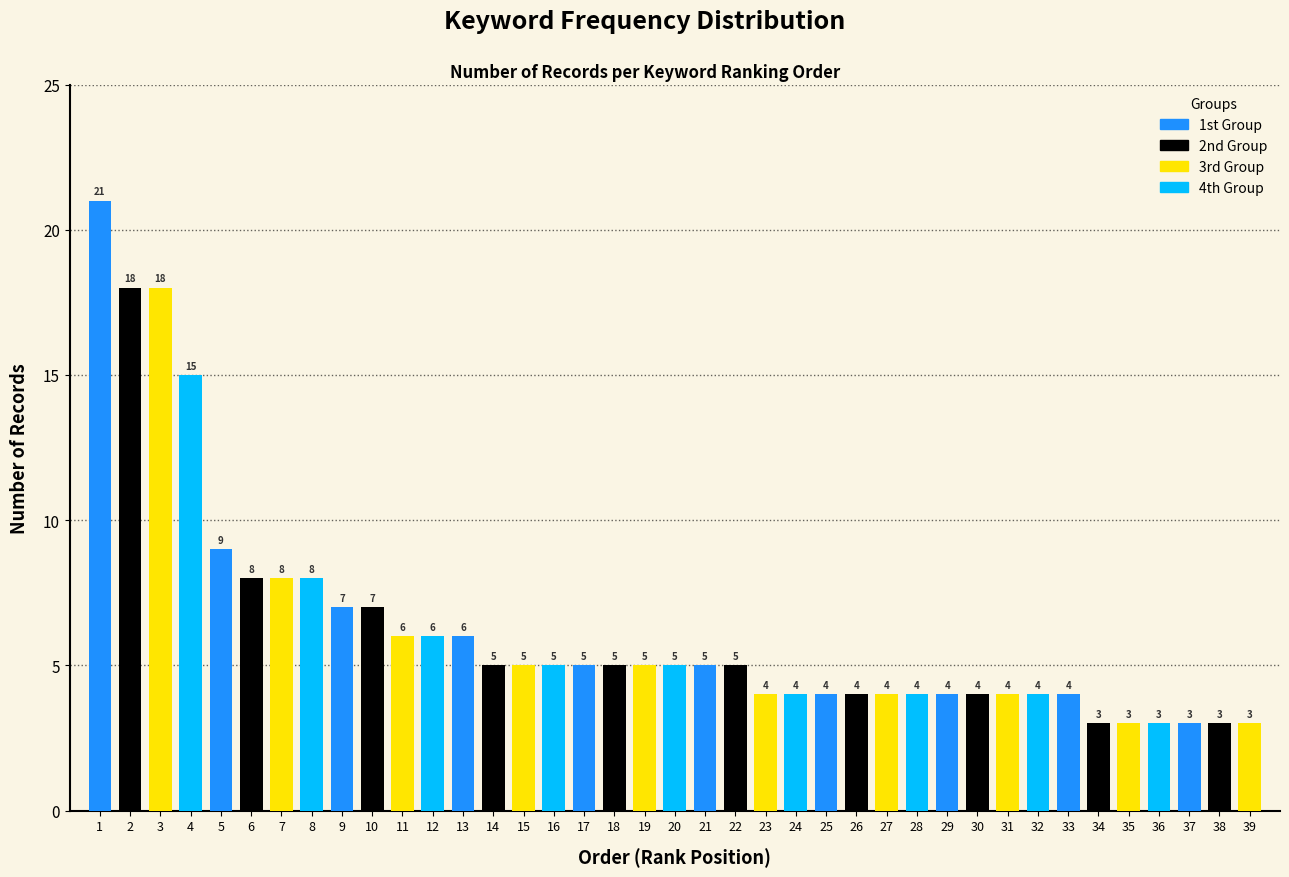

Reading right to left, extract all data points from this chart.

3	3	3	3	3	3	4	4	4	4	4	4	4	4	4	4	4	5	5	5	5	5	5	5	5	5	6	6	6	7	7	8	8	8	9	15	18	18	21